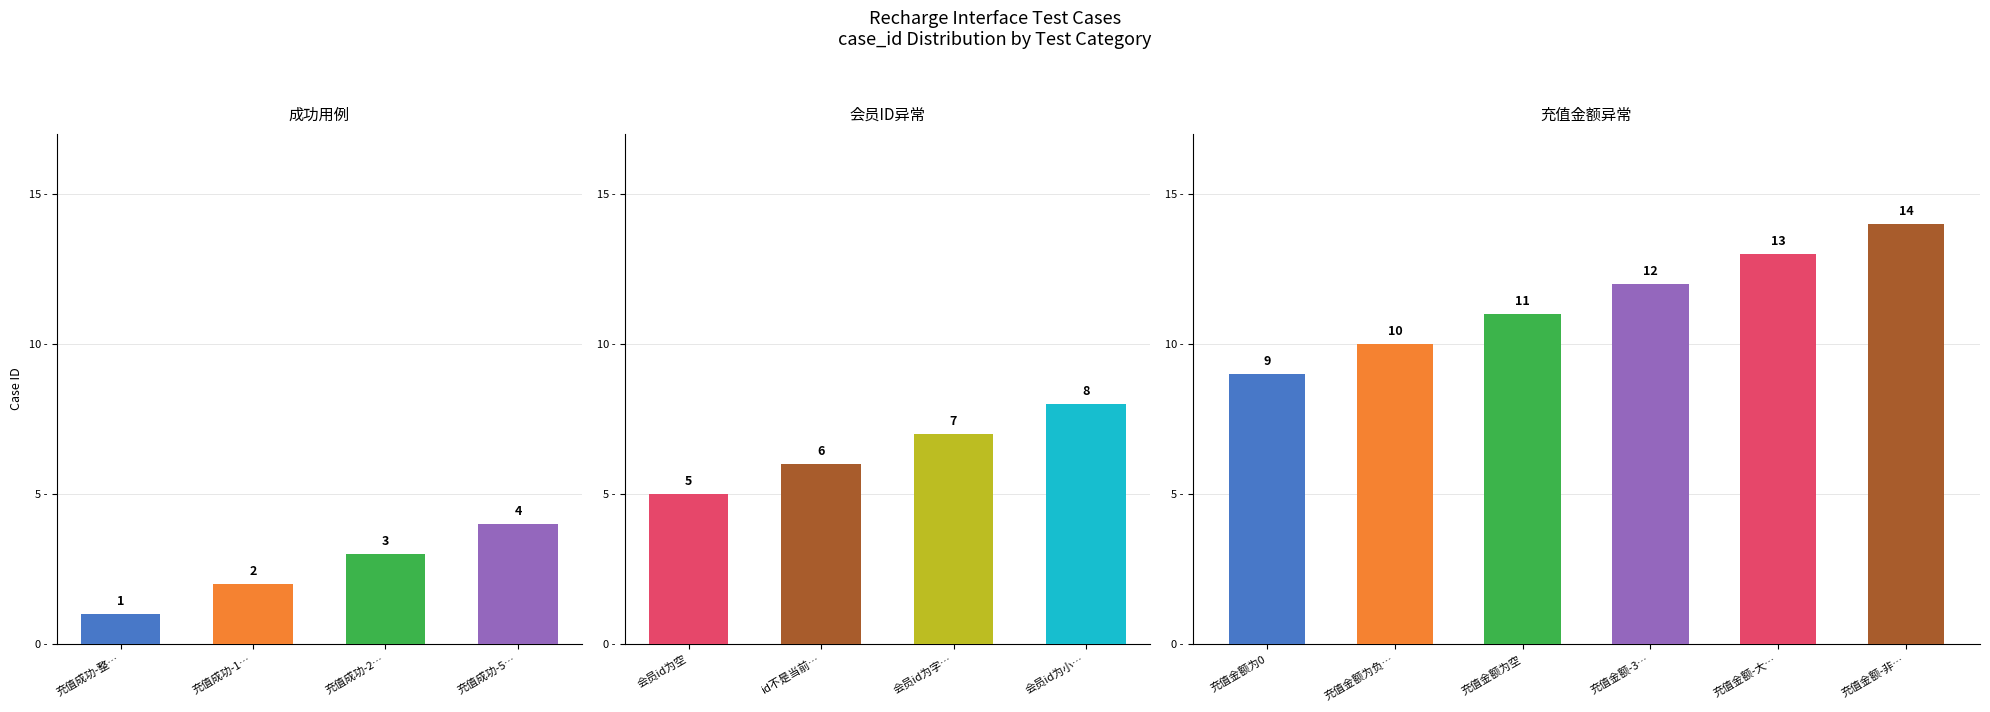

List the labels in order of value, smallest first.

充值成功-整数, 充值成功-1位小数, 充值成功-2位小数, 充值成功-50万, 会员id为空, id不是当前登录的用户, 会员id为字符串, 会员id为小数, 充值金额为0, 充值金额为负数, 充值金额为空, 充值金额-3位小数, 充值金额-大于50万, 充值金额-非数字